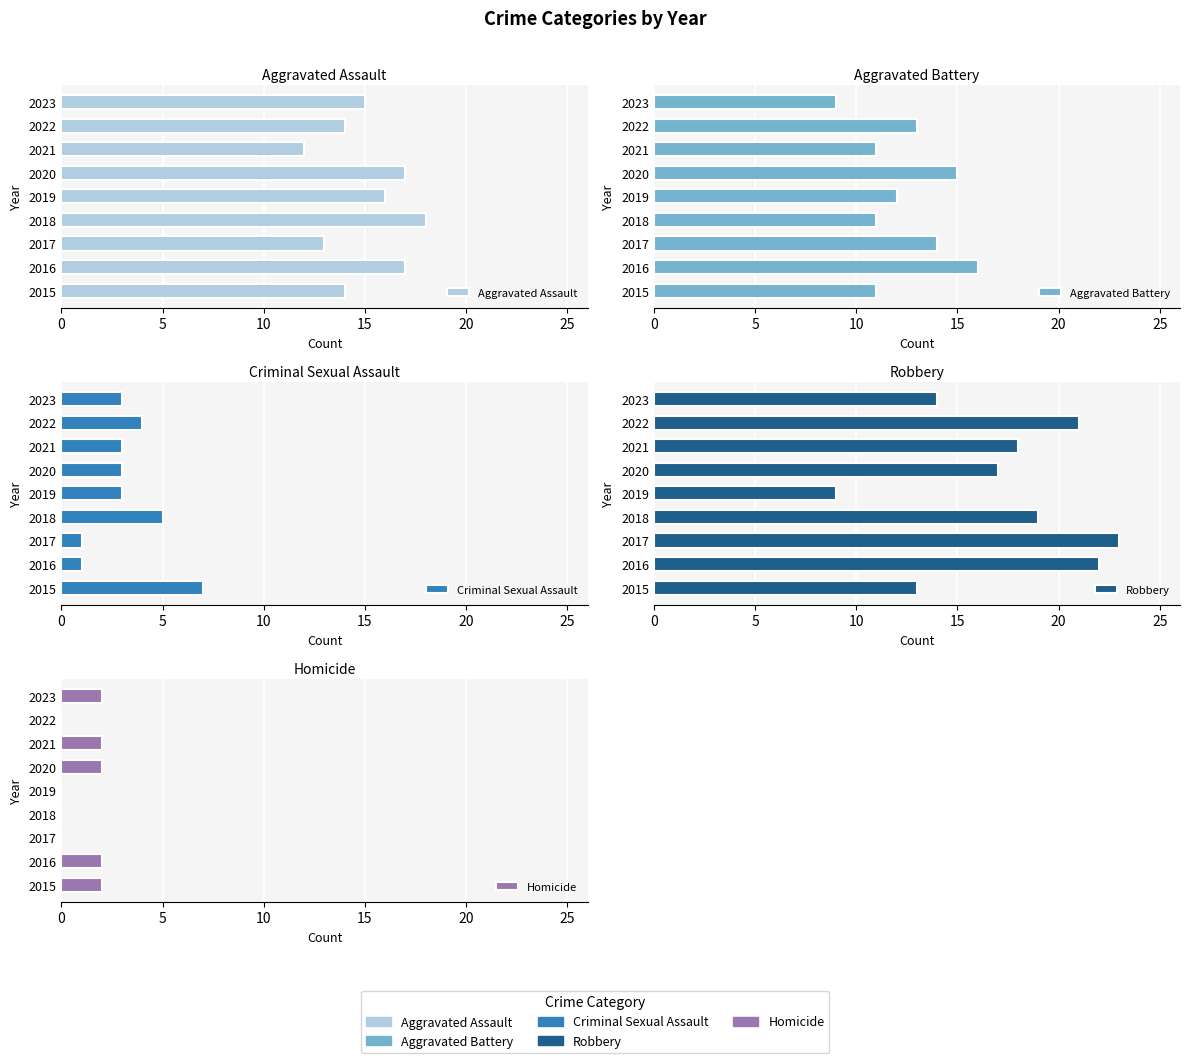

Reading left to right, transcribe all the data shown in this chart.

Aggravated Assault: 14	17	13	18	16	17	12	14	15
Aggravated Battery: 11	16	14	11	12	15	11	13	9
Criminal Sexual Assault: 7	1	1	5	3	3	3	4	3
Robbery: 13	22	23	19	9	17	18	21	14
Homicide: 2	2	0	0	0	2	2	0	2